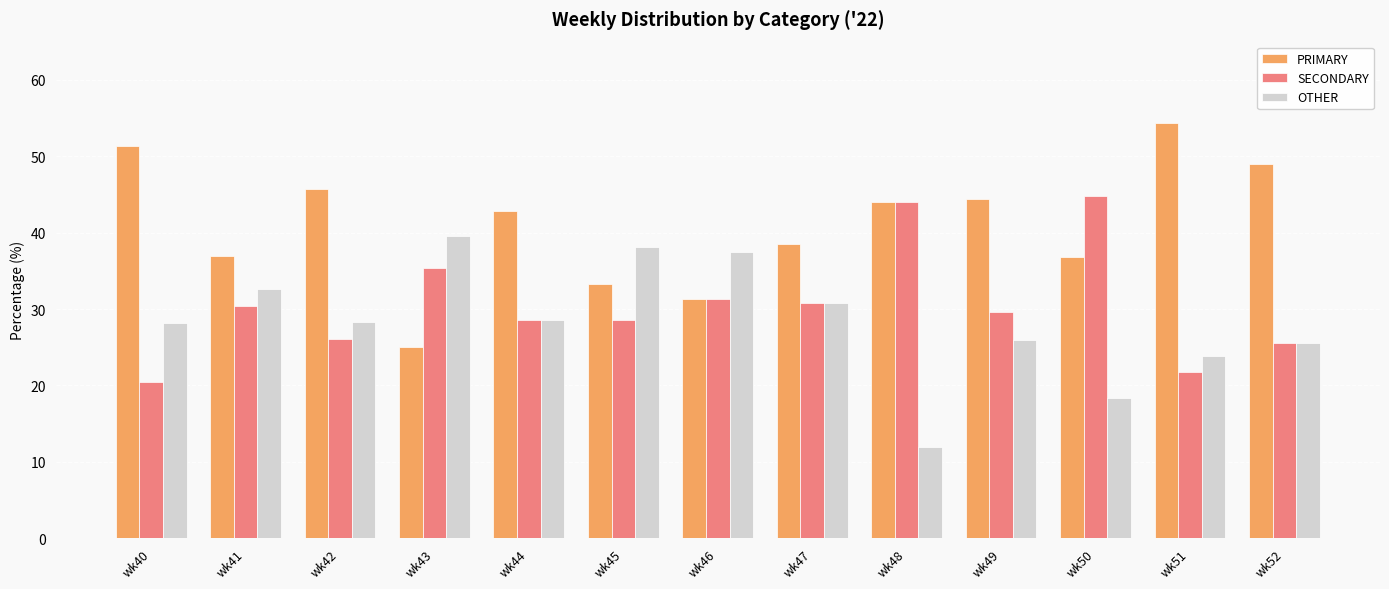

True or false: SECONDARY has a value of 28.6 at wk44.

True